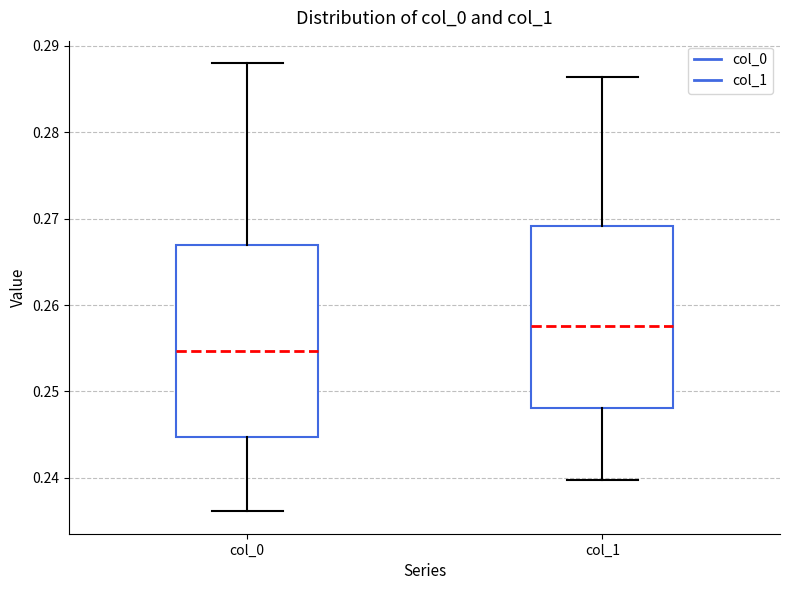

Where does the lower whisker of the box for col_1 end on the y-axis? The values are not printed on the chart, so give them approximately, as read against the axis.

0.240